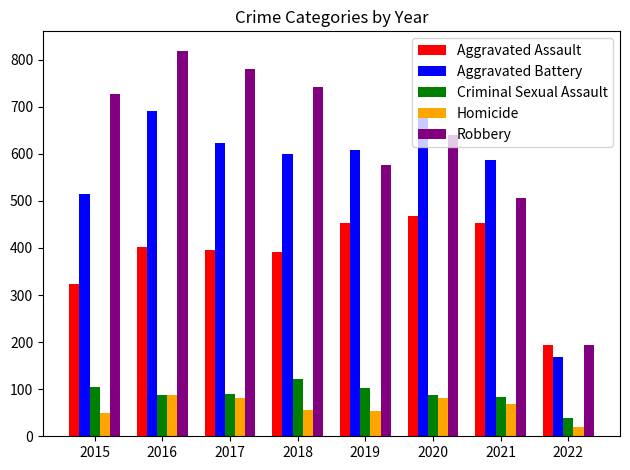

What is the difference between the second highest and minimum values in the Criminal Sexual Assault series?

66